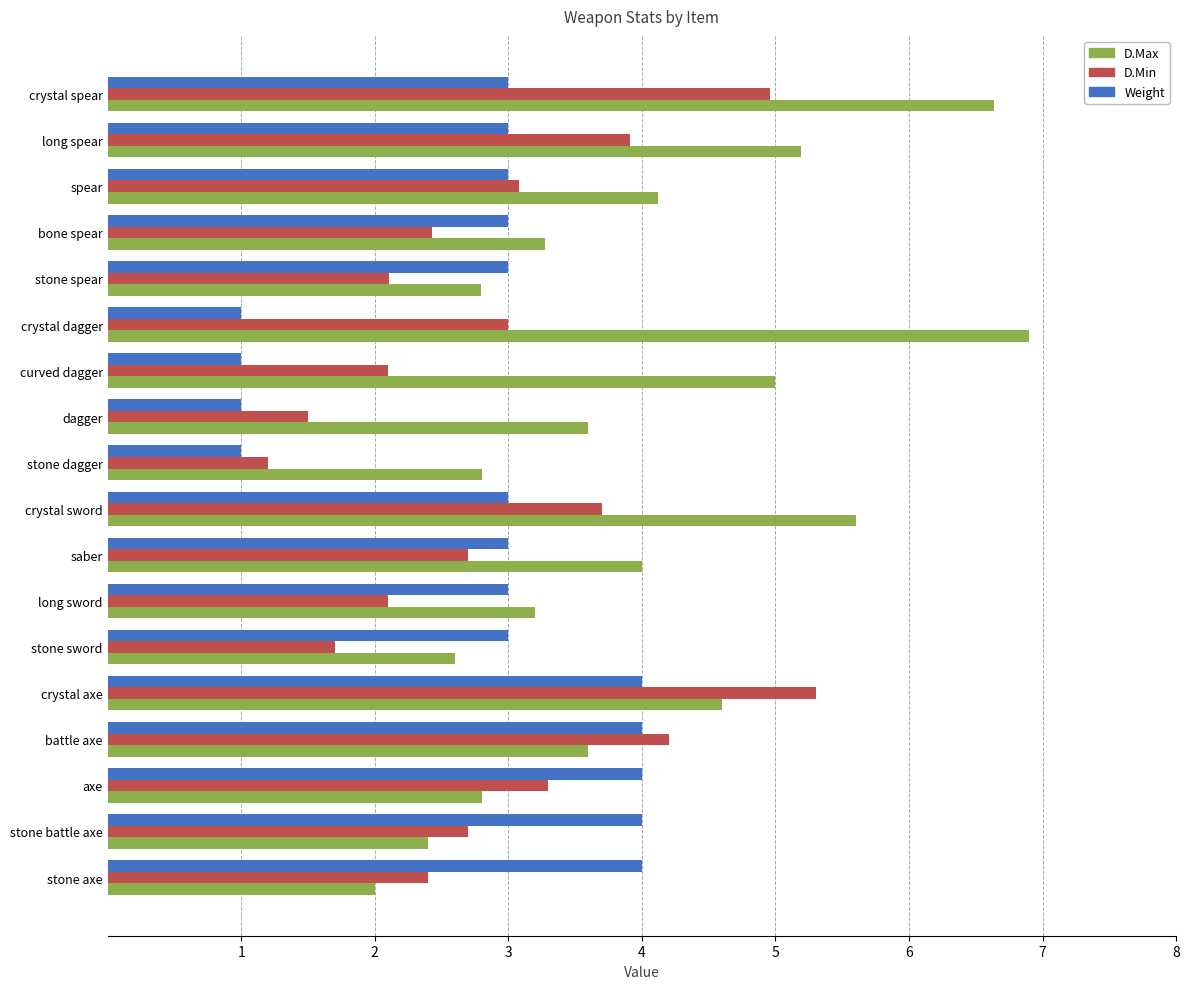

The D.Min series shows 2.1 at stone spear. True or false?

True